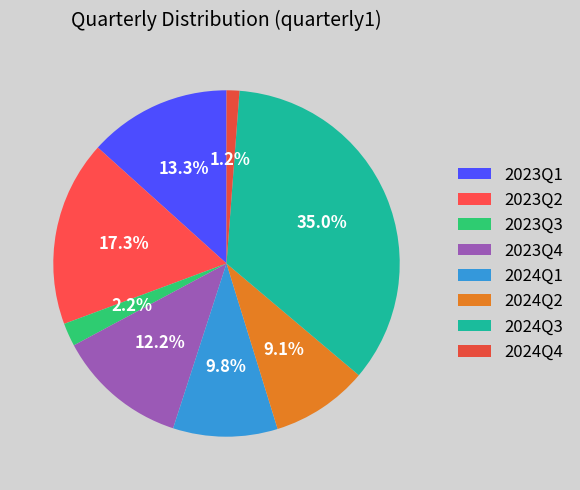

Count the number of slices in the pie.

8